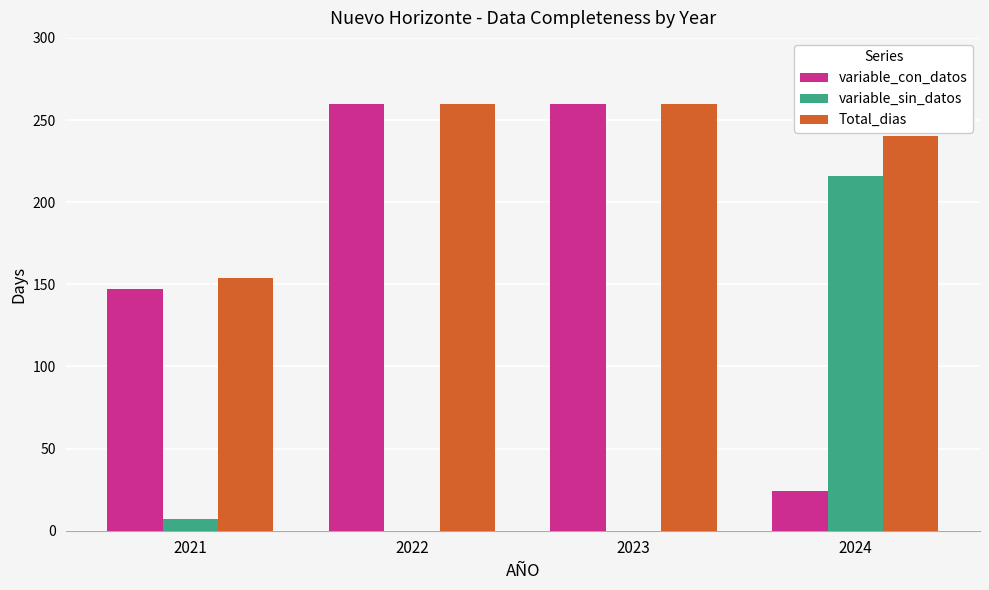

What is the sum of the Total_dias values at 2021 and 2022?

414